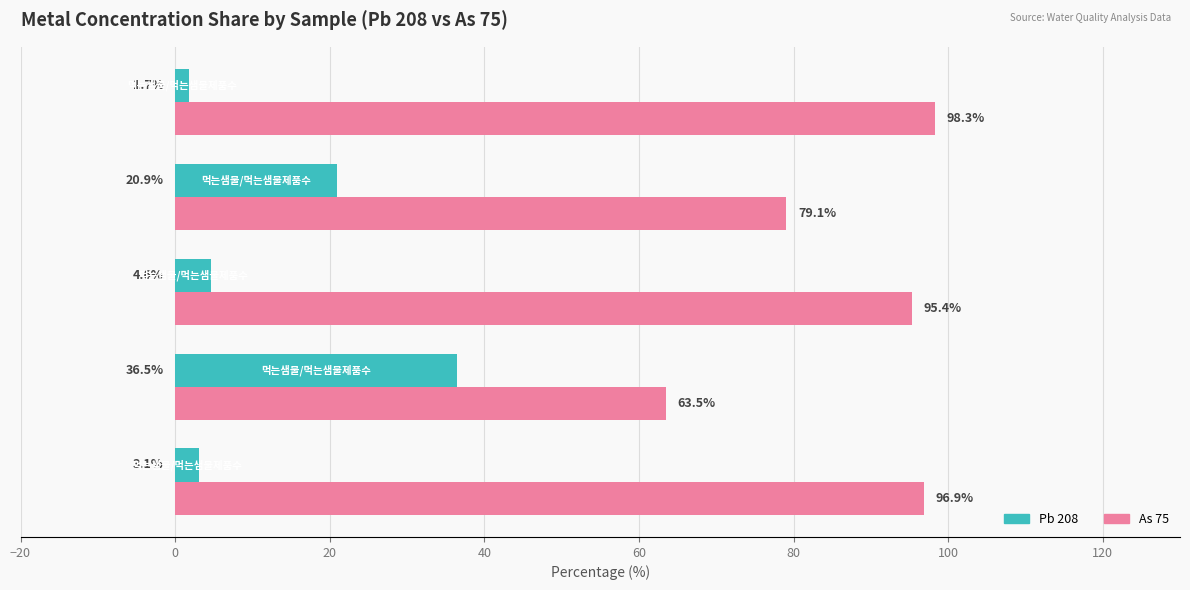

How many data points does each series have?

5